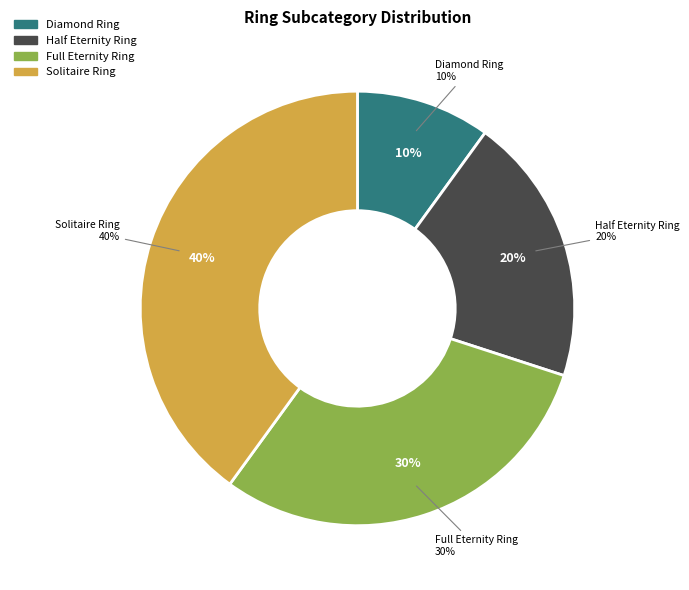

Does any single category account for the majority?

No